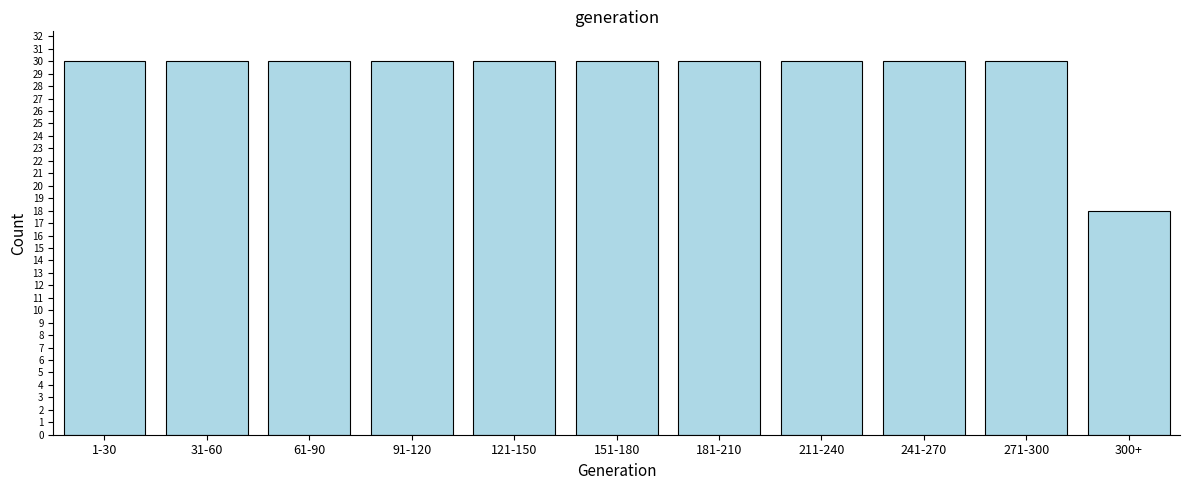

Reading right to left, transcribe all the data shown in this chart.

300+=18	271-300=30	241-270=30	211-240=30	181-210=30	151-180=30	121-150=30	91-120=30	61-90=30	31-60=30	1-30=30